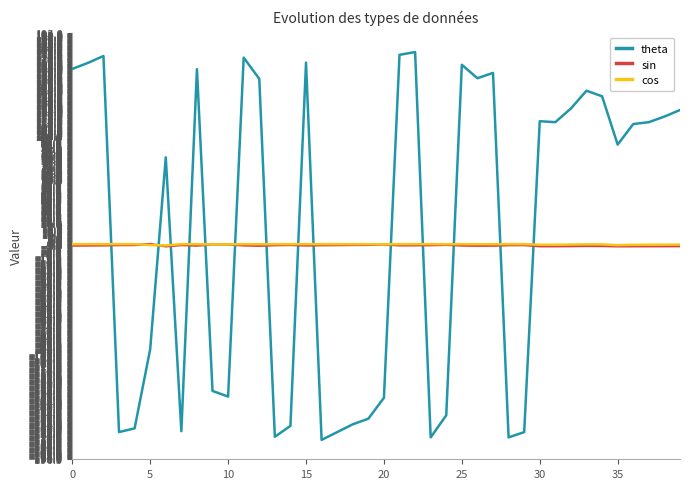

True or false: theta and cos intersect in this chart.

True